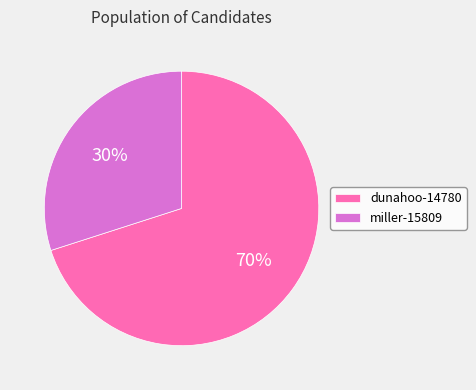

Count the number of slices in the pie.

2